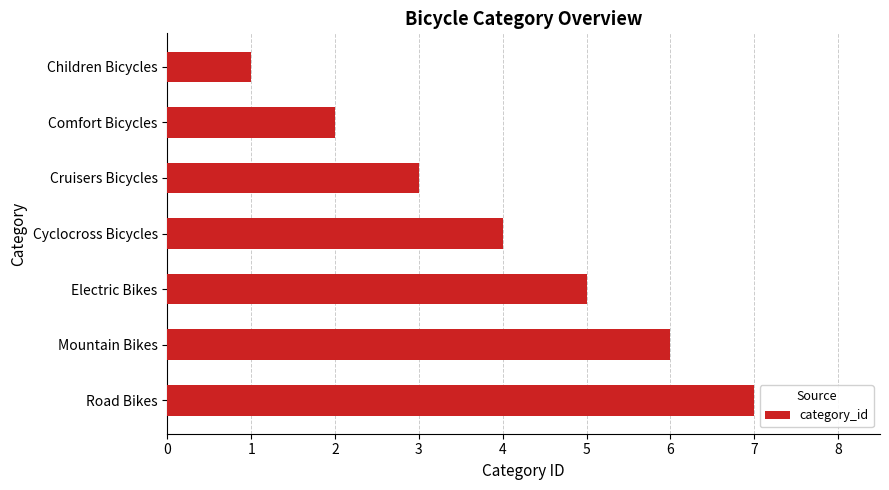

What is the maximum value shown in the chart?

7